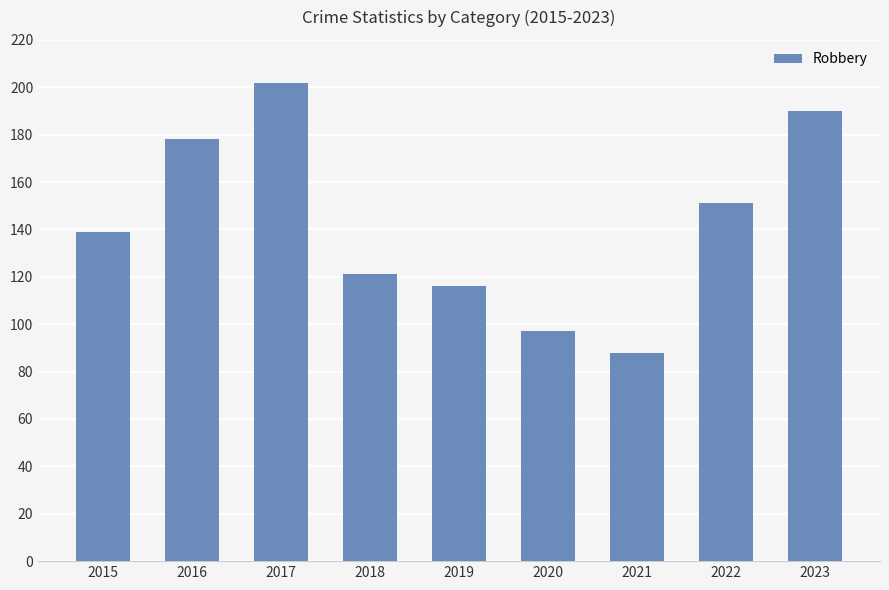

The value at 2017 is 114. True or false?

False